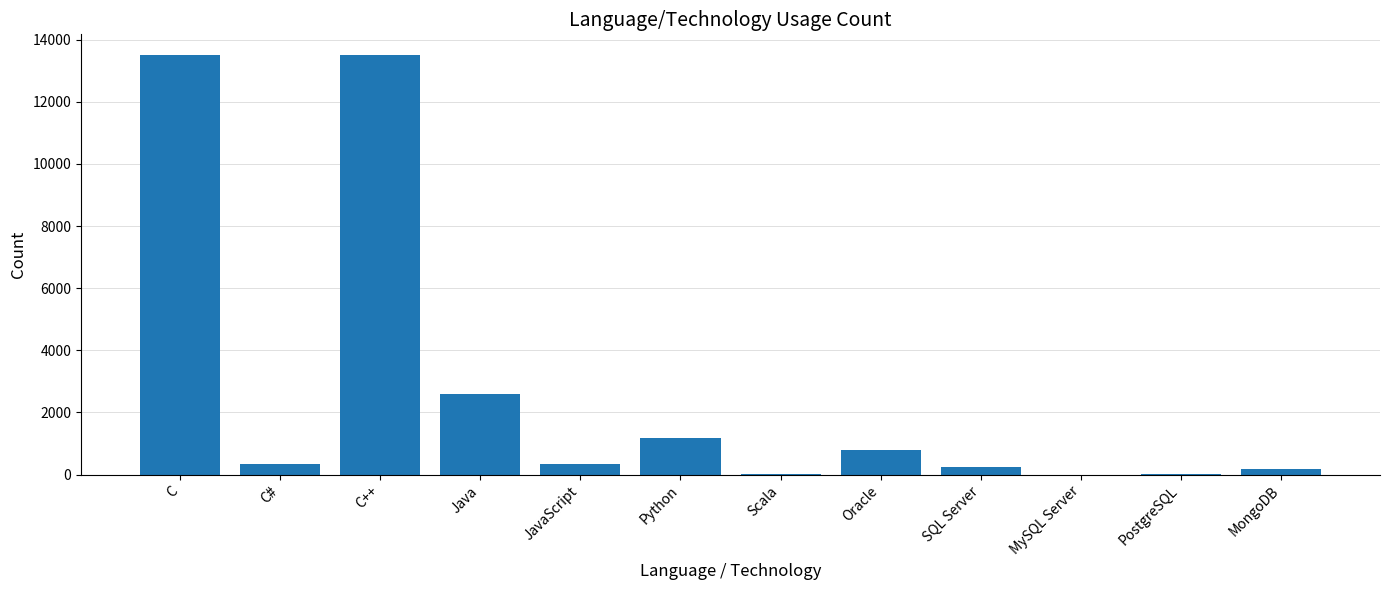

Approximately how many times larger is the value at C# compared to Oracle?

0.4